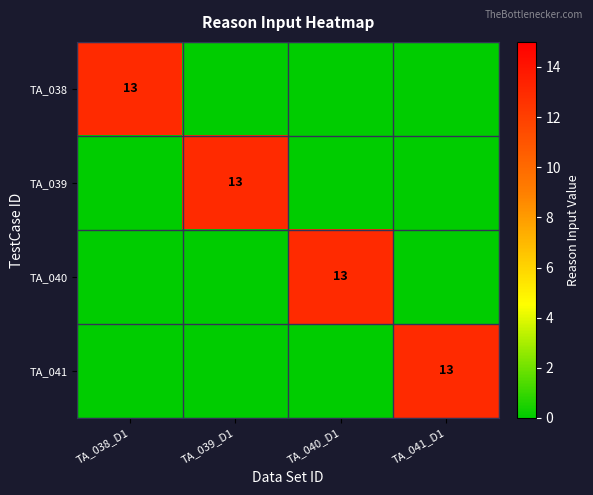

True or false: TA_041 has a value of 22 at TA_041_D1.

False